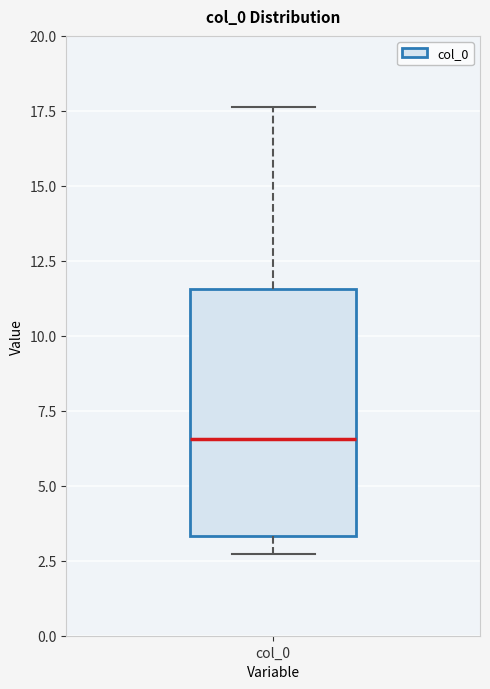

Transcribe this box plot: give where the median line is, the range the box spans, and where the two whiskers end, as read against the y-axis. The values are not printed on the chart, so give them approximately, as read against the axis.

median 6.5, box 3.5 to 11.5, whiskers 2.5 to 17.5